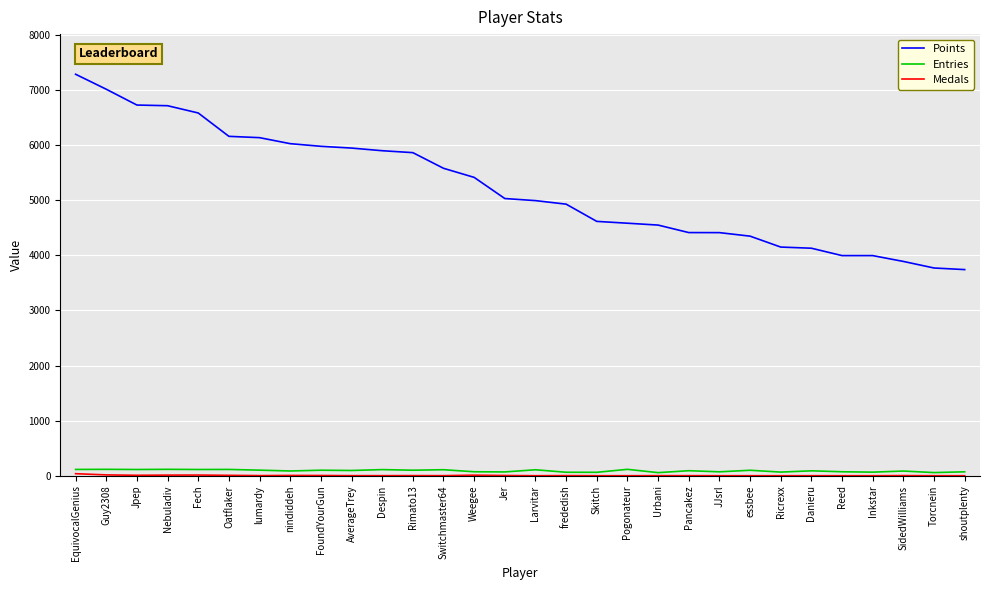

Between FoundYourGun and Skitch, which series saw the biggest shift?

Points